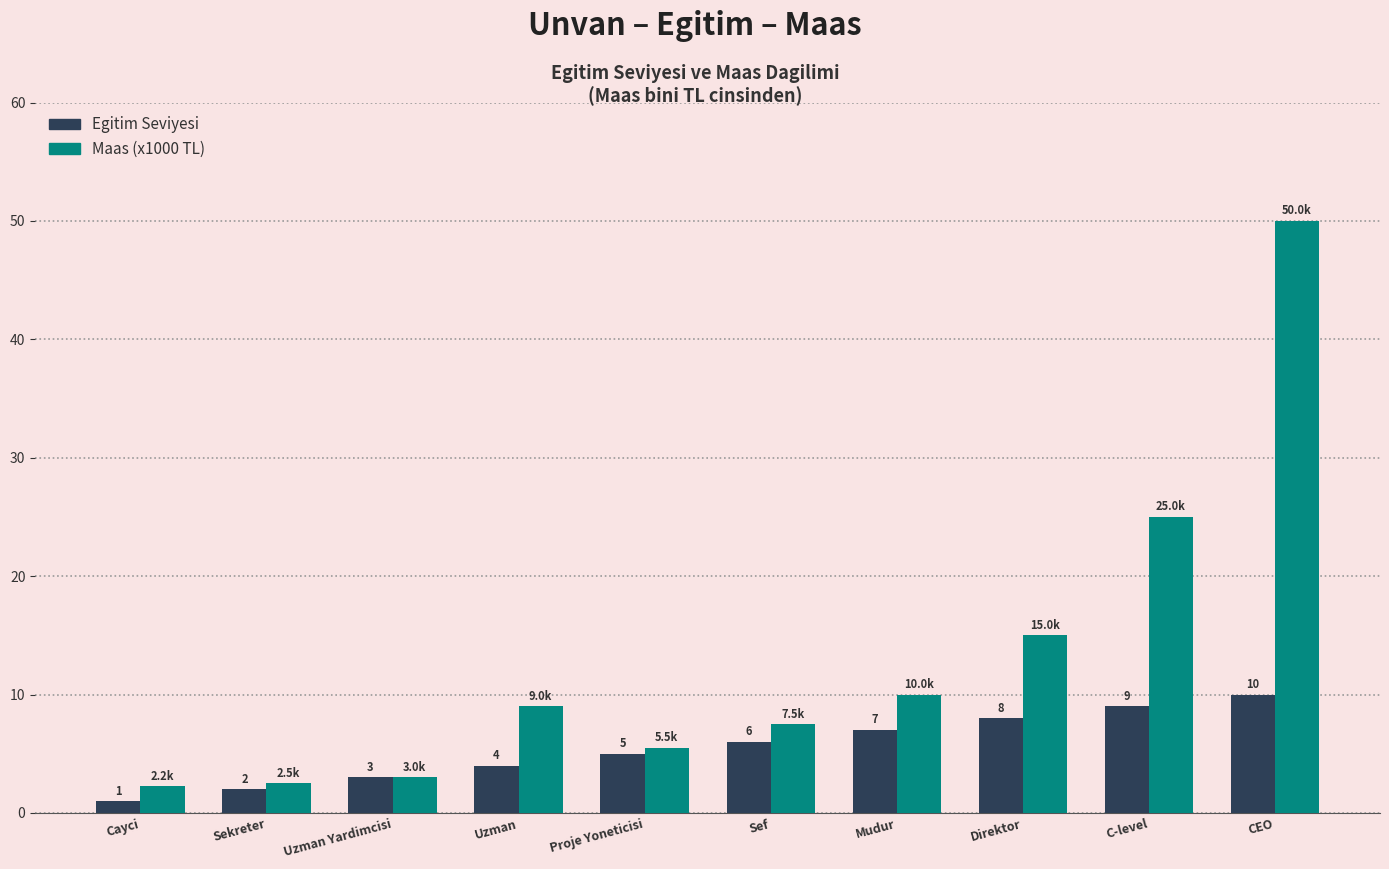

What is the label of the 5th bar from the right?

Sef